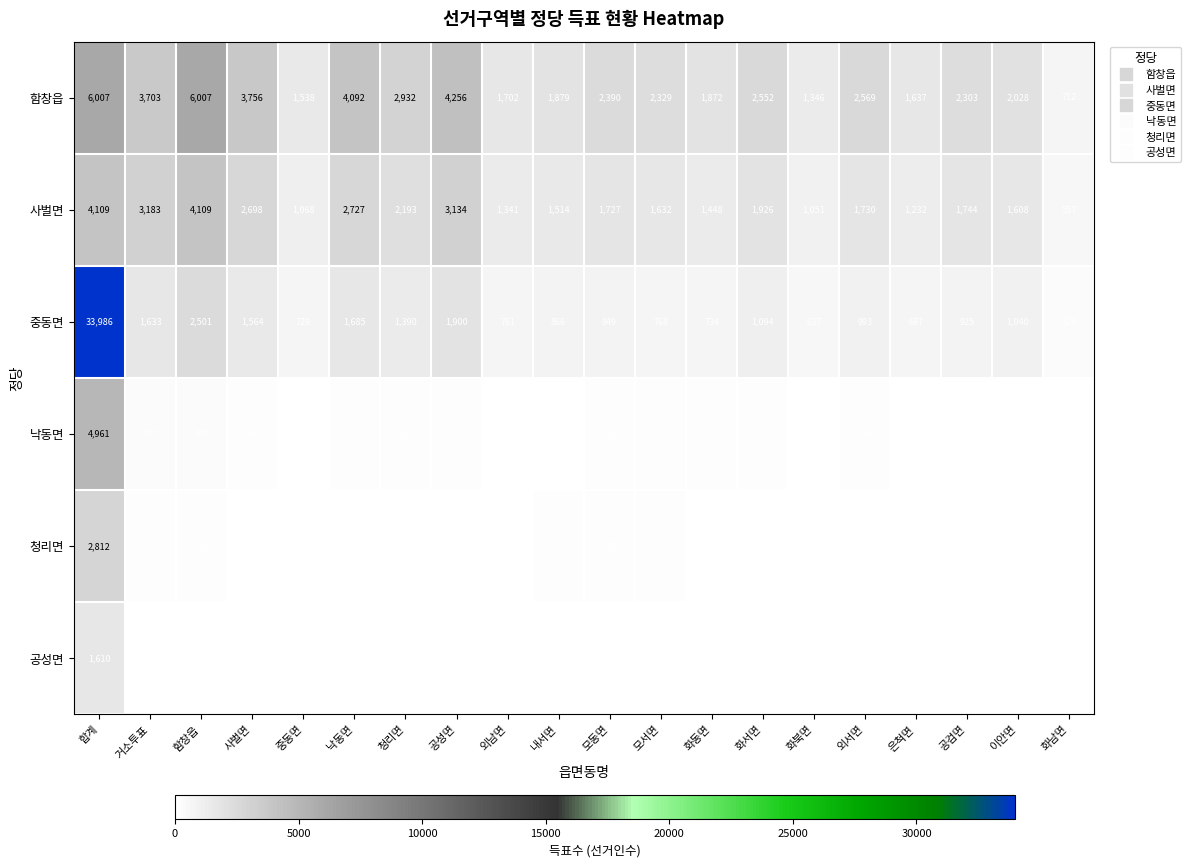

What is the sum of all 청리면 values?

4661